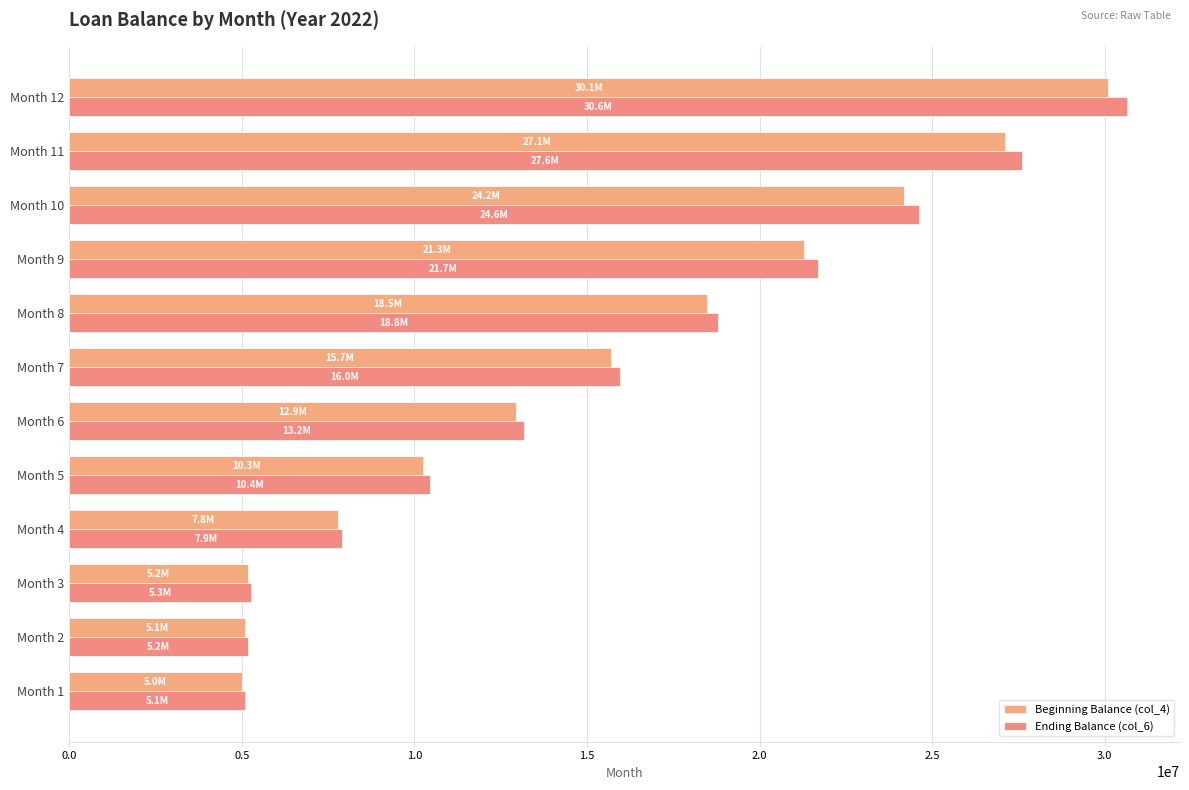

At which label does Ending Balance (col_6) reach its peak?

Month 12